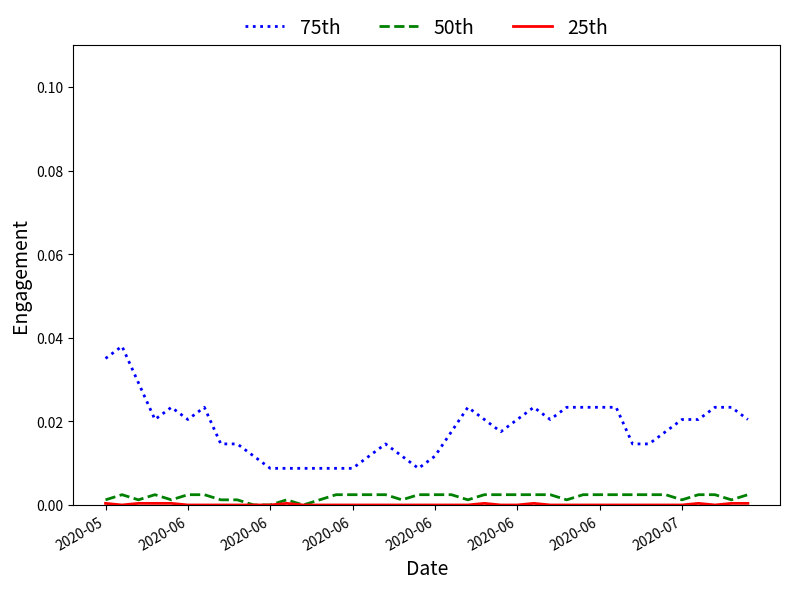

Which series has the largest total across all categories?

75th